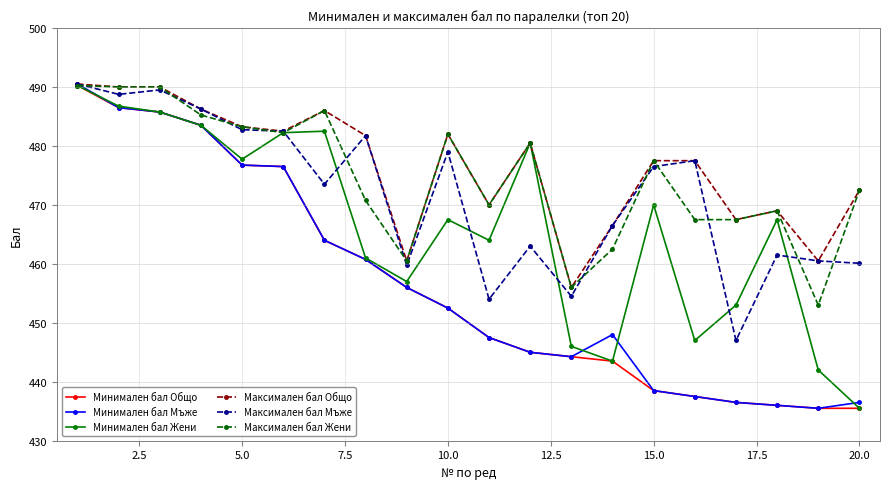

At how many categories does at least one series exceed 440?

20